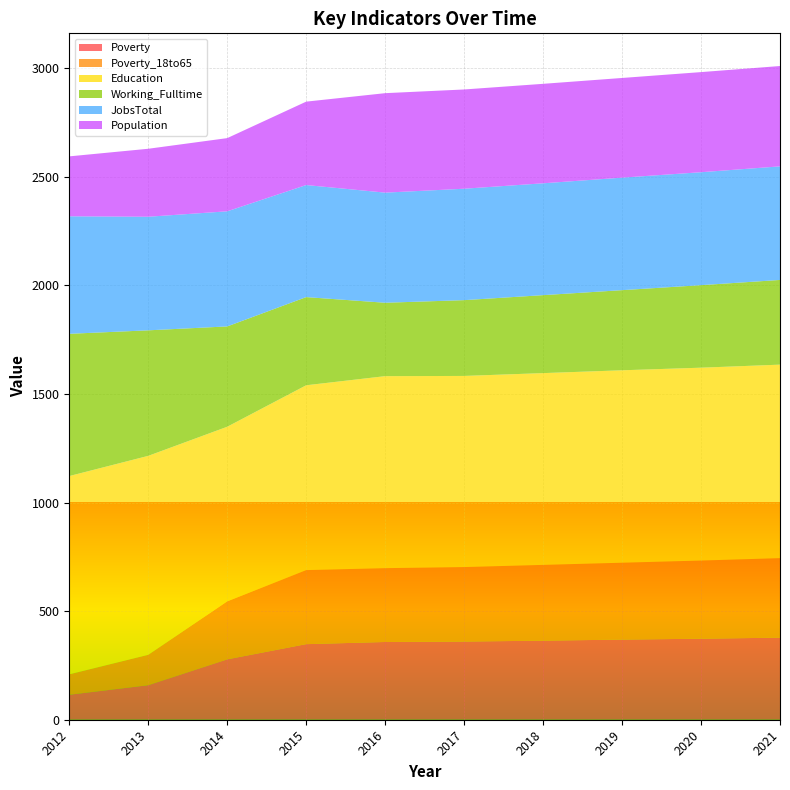

Reading right to left, list all the values displayed in this chart.

Poverty: 378	373	369	364	360	358	348	278	159	115
Poverty_18to65: 366	360	354	349	343	340	341	267	140	94
Education: 891	888	886	883	880	884	851	804	916	913
Working_Fulltime: 390	380	369	359	349	338	406	462	578	655
JobsTotal: 523	520	518	515	513	507	516	530	523	541
Population: 462	461	459	458	457	458	384	337	313	276